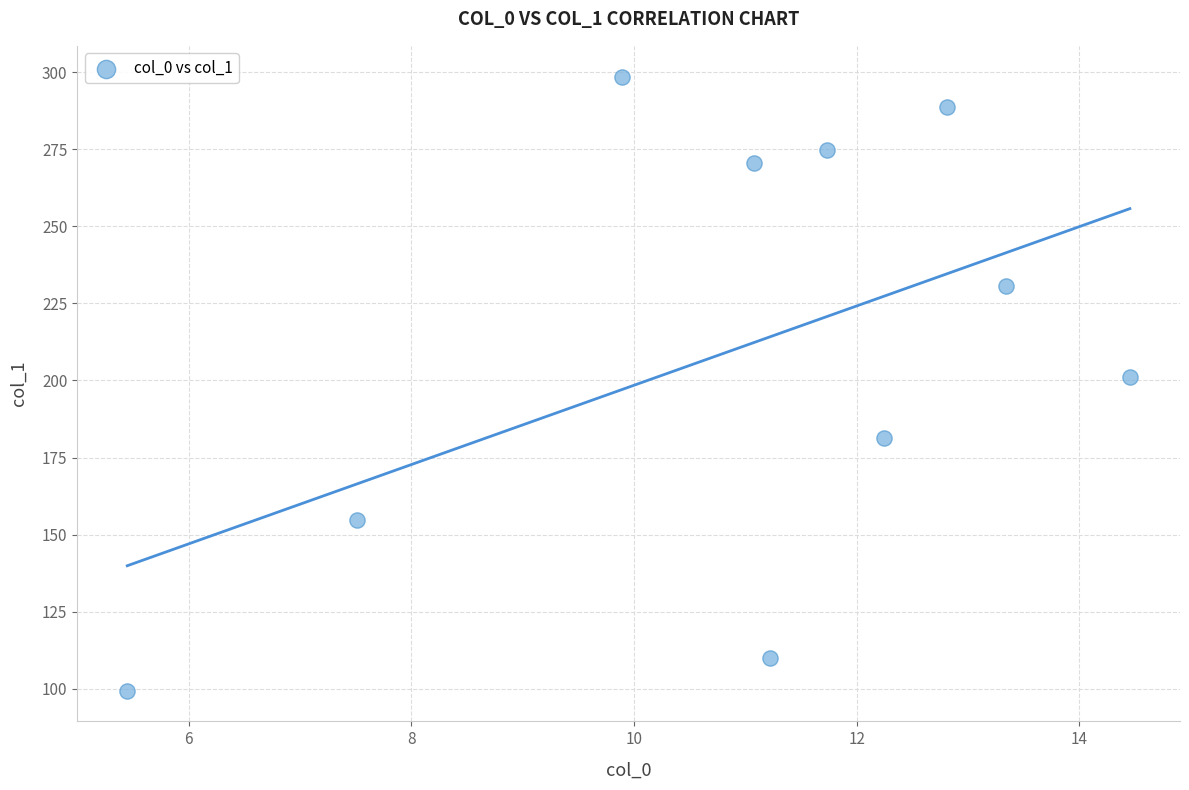

What is the range of X values (max minus min)?

9.0